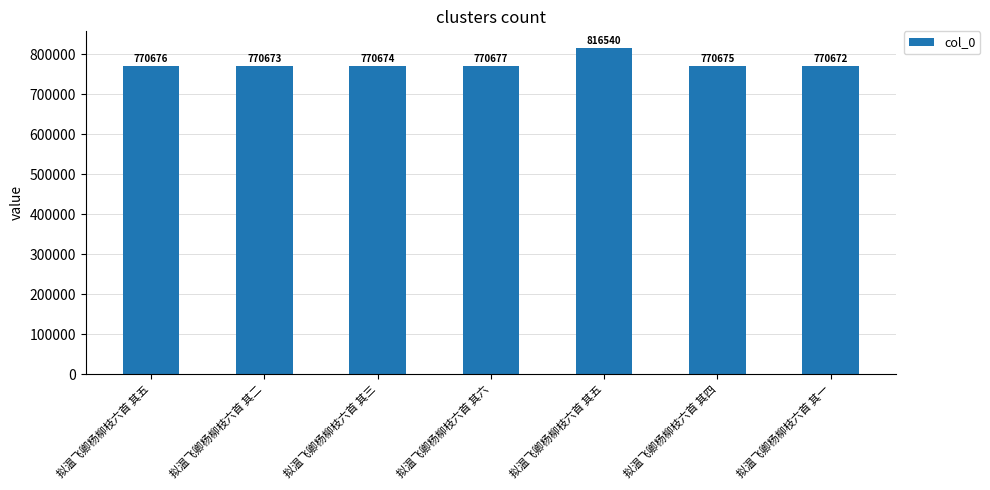

What is the change in value from 拟温飞卿杨柳枝六首 其五 to 拟温飞卿杨柳枝六首 其四?

-1